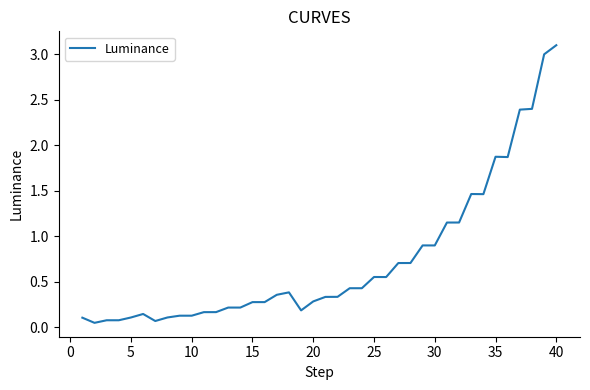

What is the greatest value displayed?

3.1